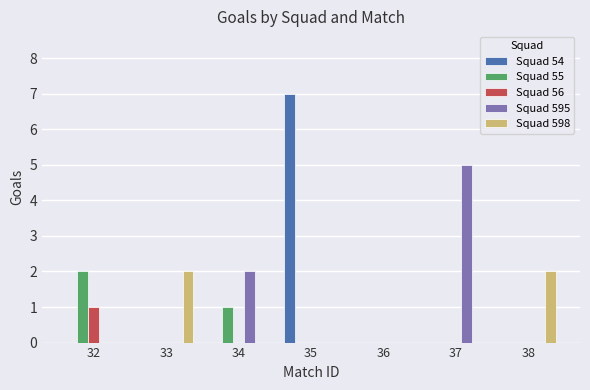

At which category is the sum across all series the highest?

35